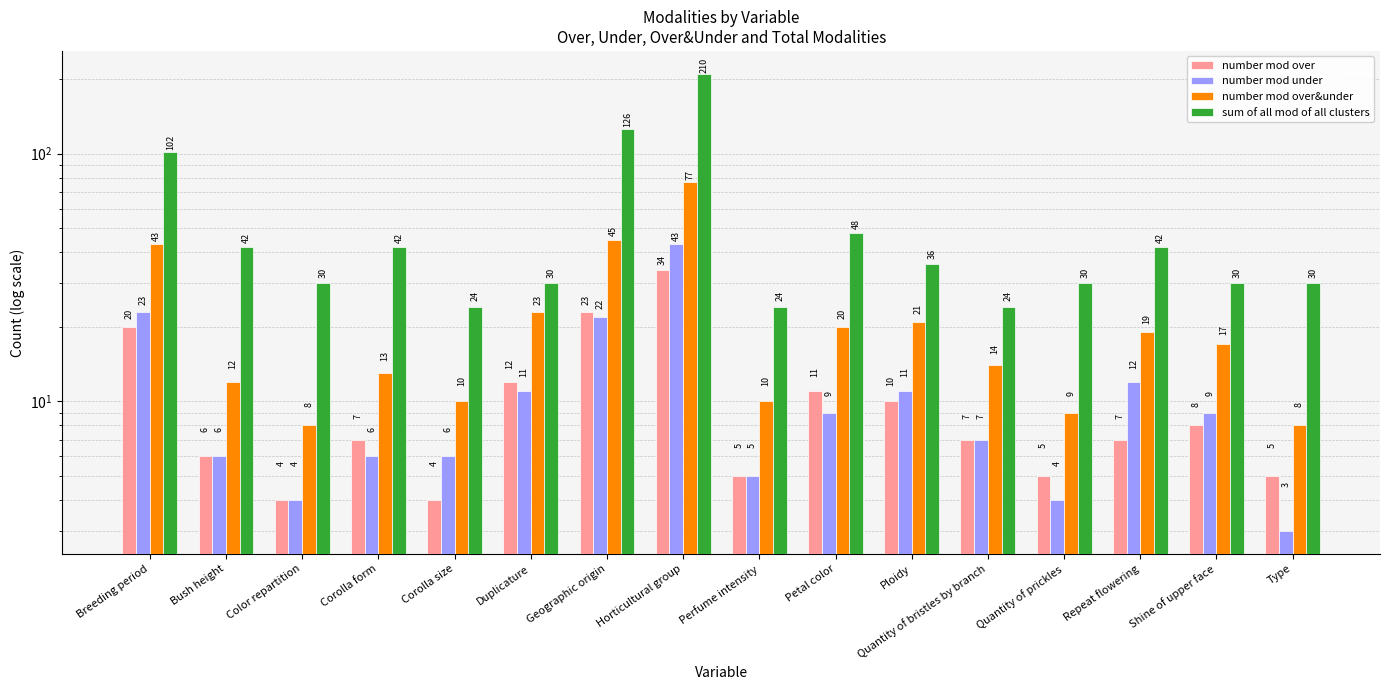

List the series in order of their peak value, highest first.

sum of all mod of all clusters, number mod over&under, number mod under, number mod over